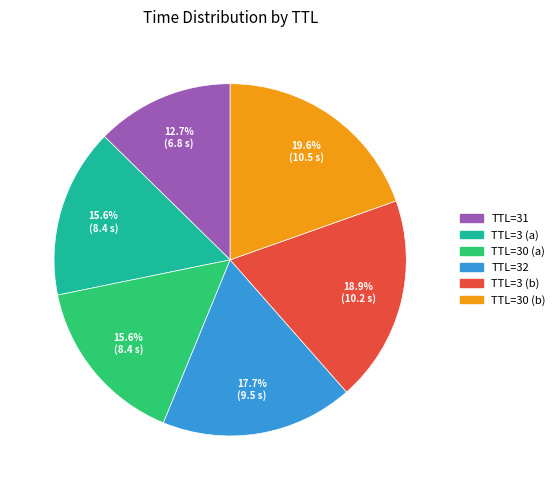

Is there a majority slice in this chart?

No